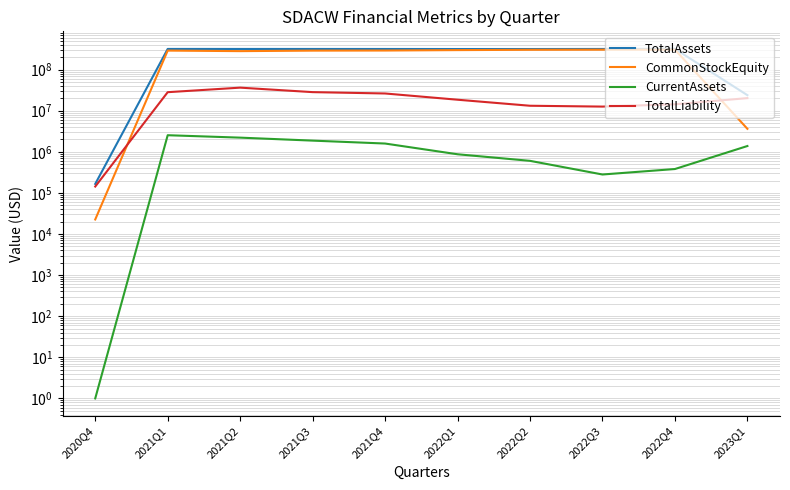

What is the label of the 5th point from the right?

2022Q1